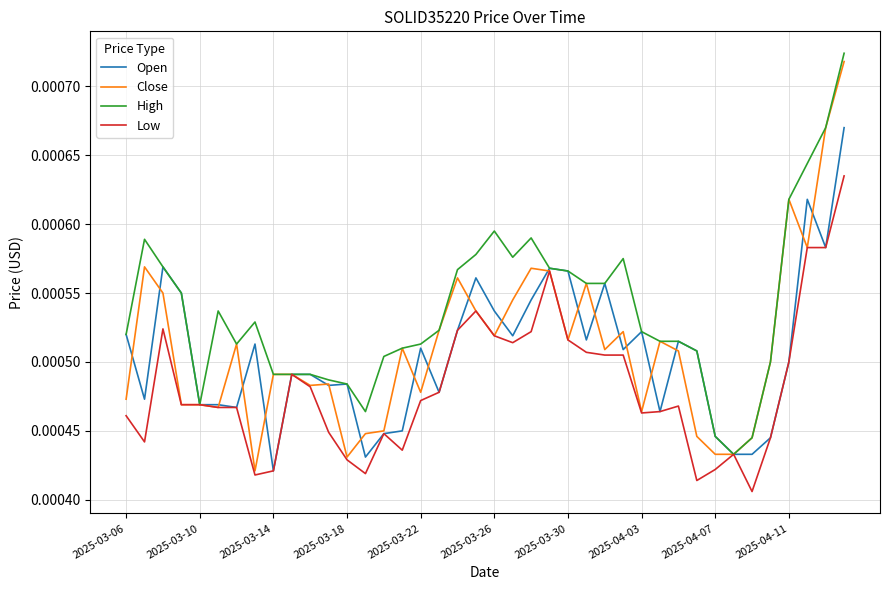

Which series has the largest total across all categories?

High